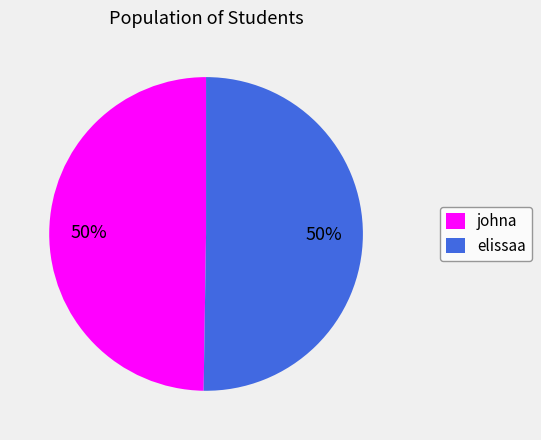

The elissaa slice represents 37% of the pie. True or false?

False